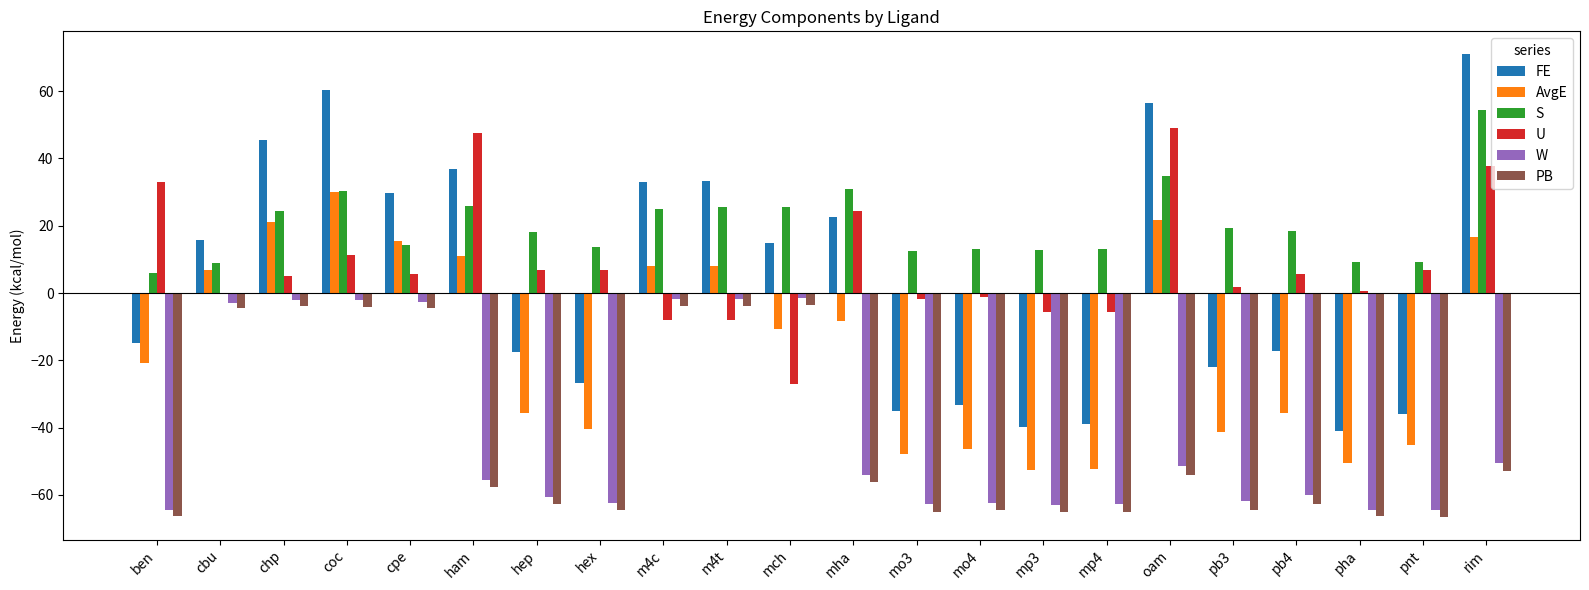

The value of AvgE at ben is -20.8. True or false?

True